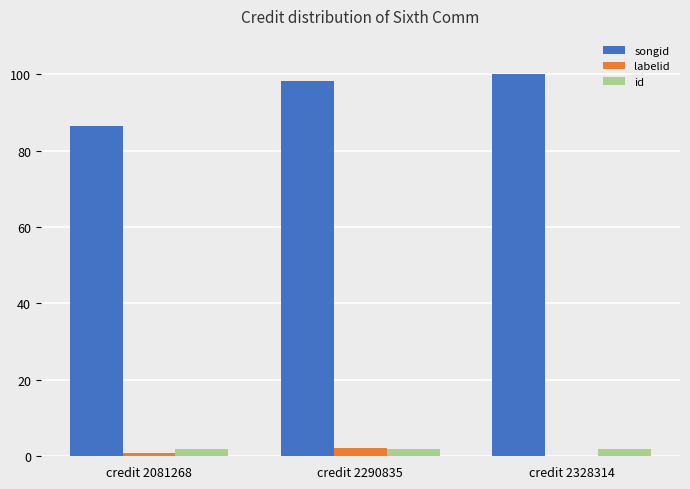

Is the value of id at credit 2081268 greater than the value of songid at credit 2328314?

No